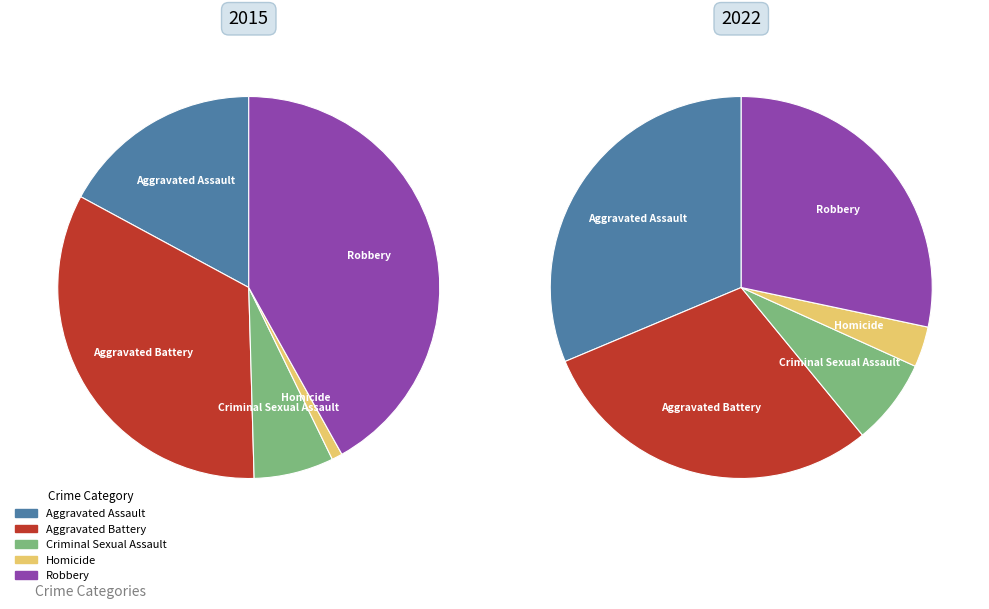

The 5 slice represents 5% of the pie. True or false?

False